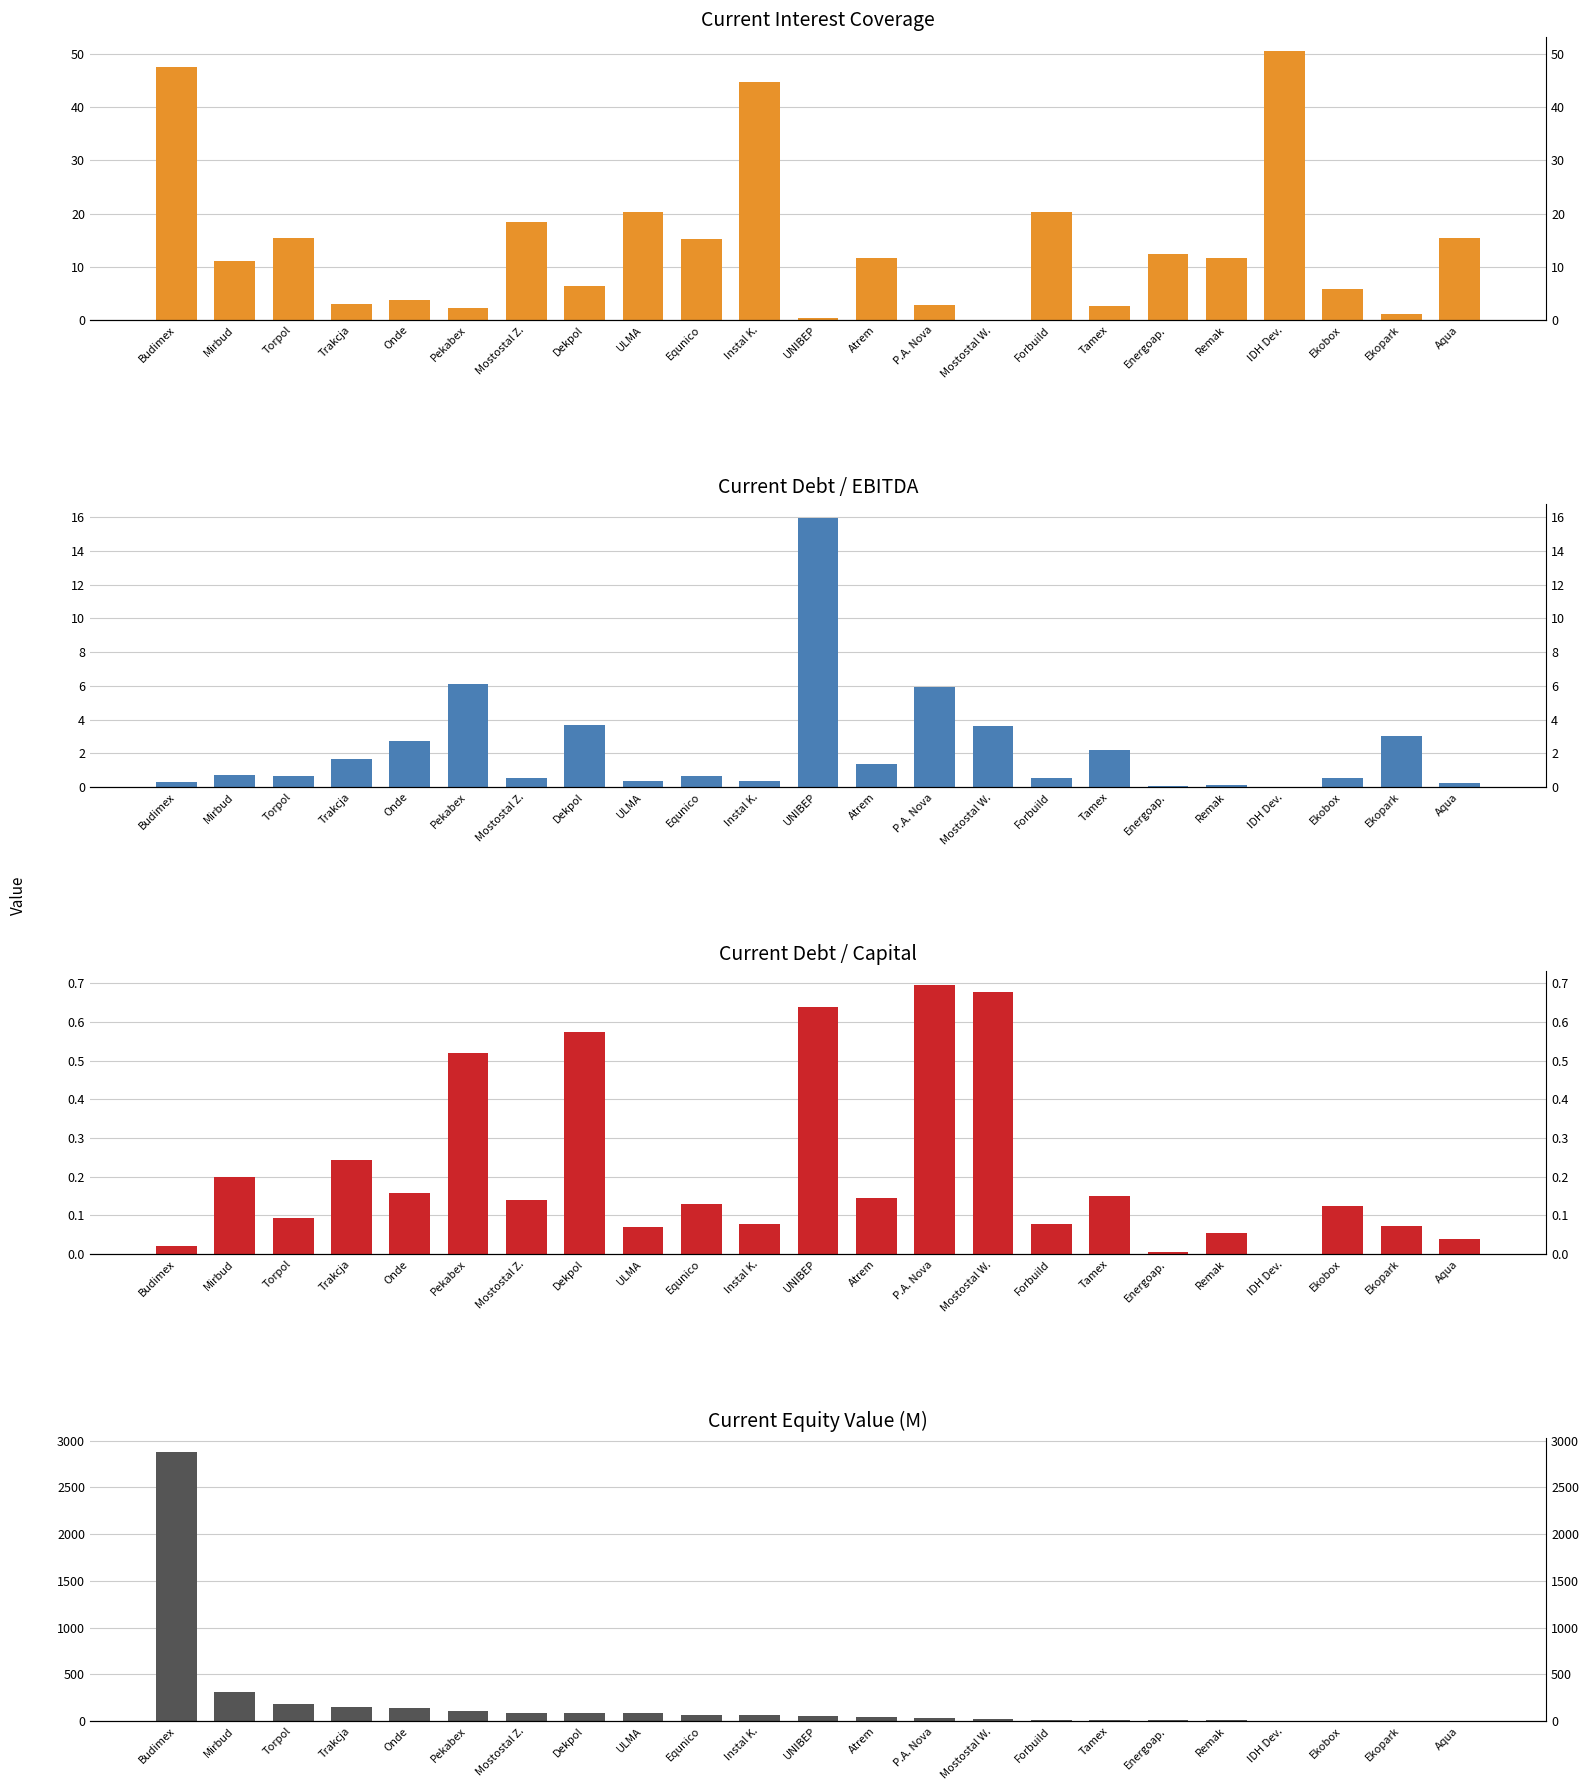

The current_equity_value series shows 34.8 at Mostostal W.. True or false?

False